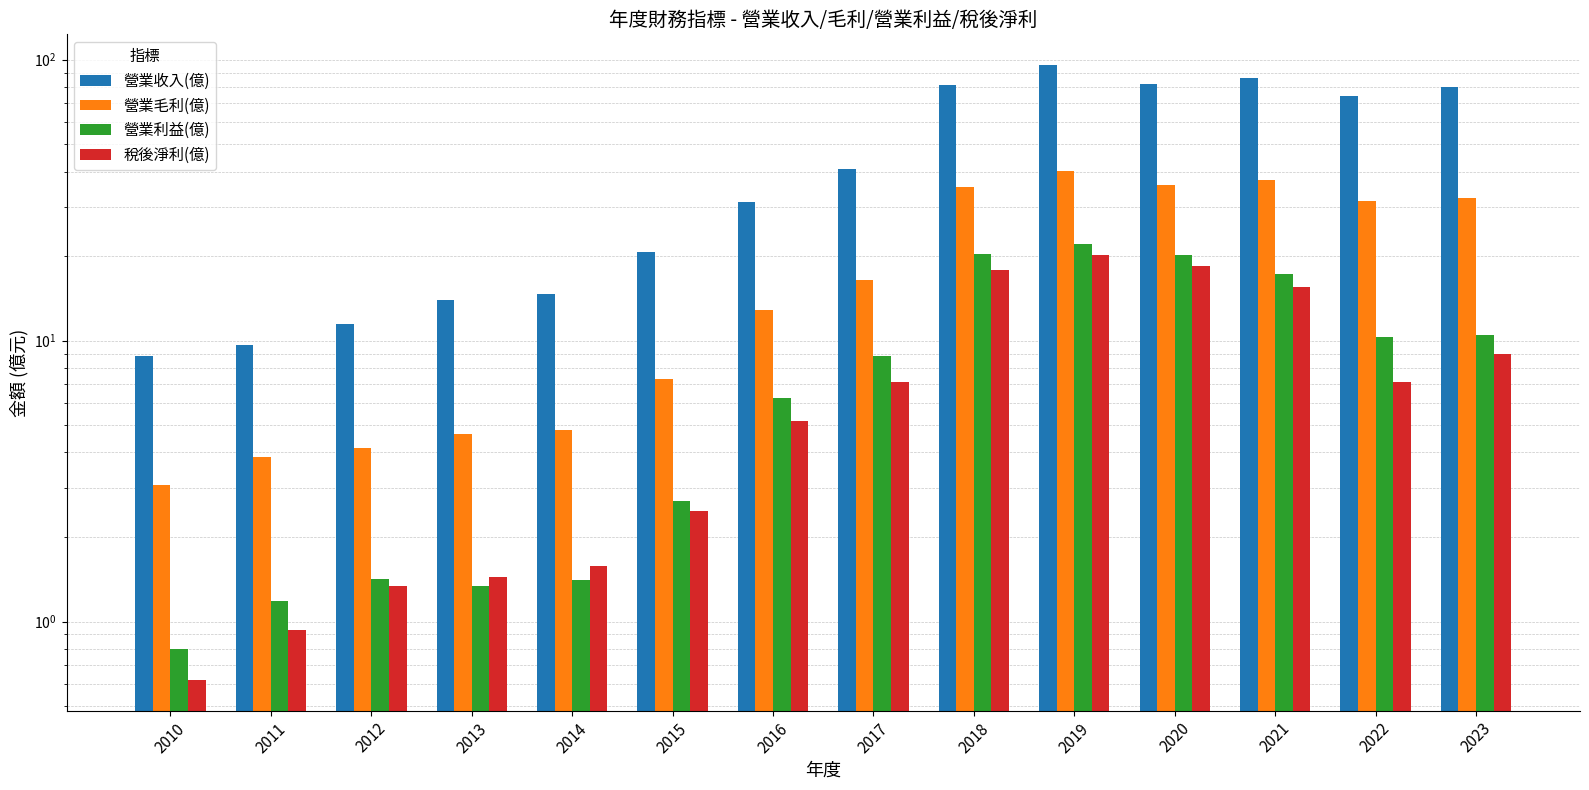

What are all the series names shown in the legend?

營業收入(億), 營業毛利(億), 營業利益(億), 稅後淨利(億)